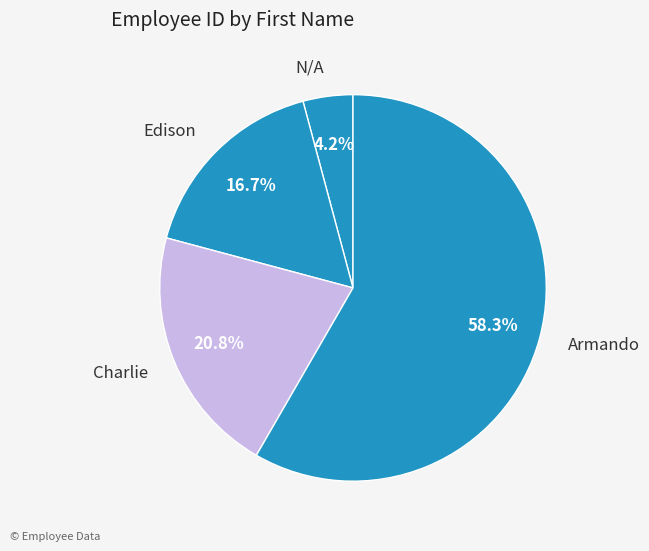

Approximately how many times larger is the value at Edison compared to N/A?

4.0